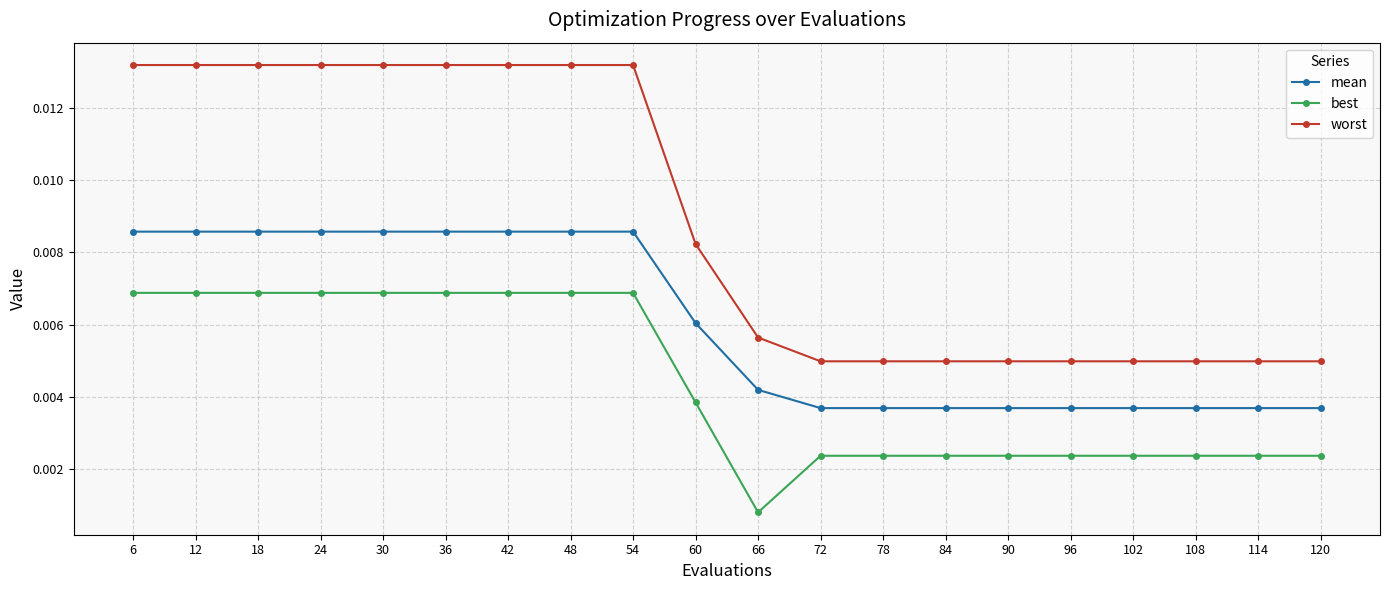

How many mean values are between 0 and 1?

20